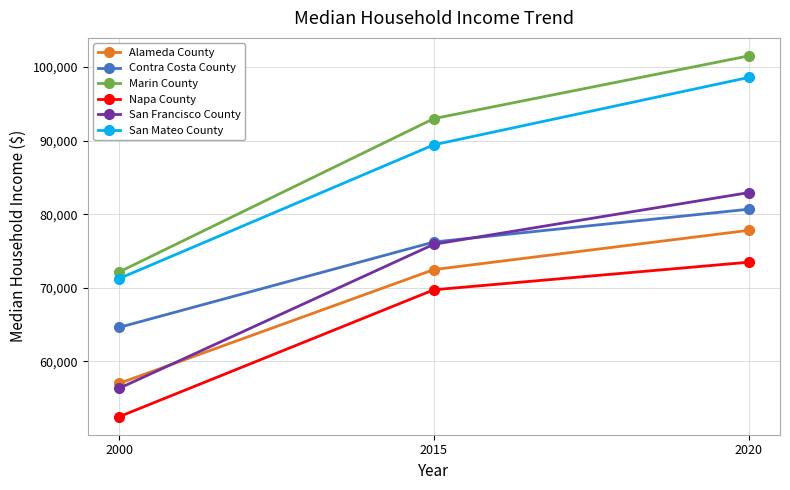

What value does the Alameda County series have at 2020?

77800